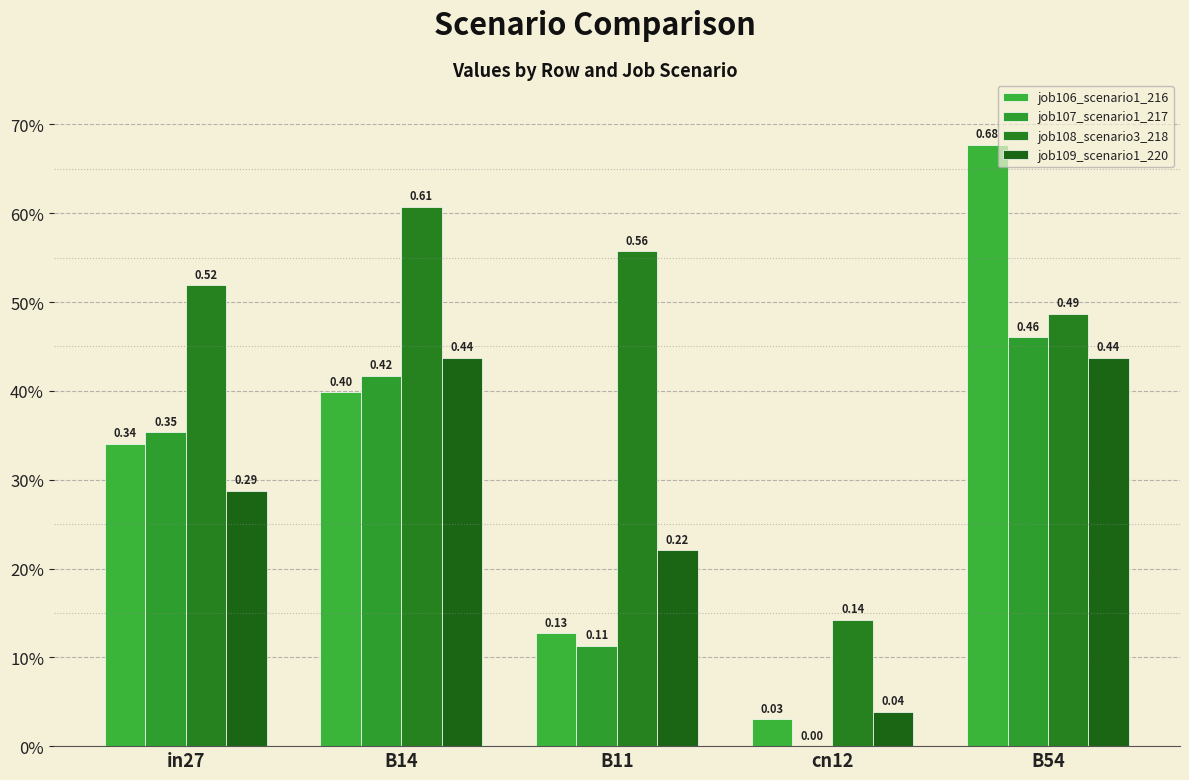

Rank the series at cn12 from lowest to highest value.

job107_scenario1_217, job106_scenario1_216, job109_scenario1_220, job108_scenario3_218